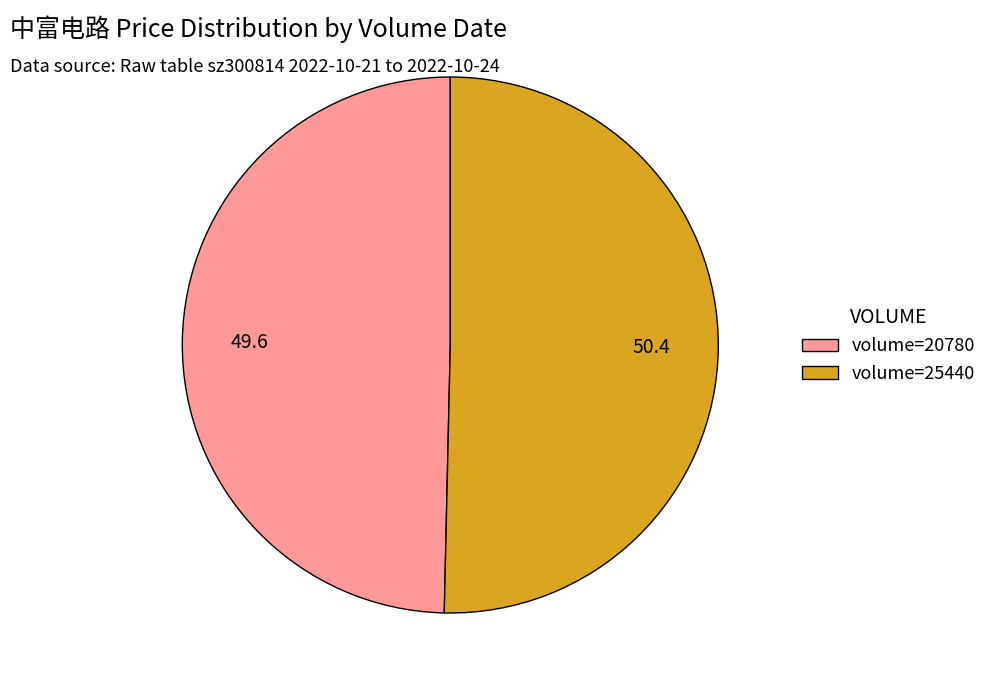

Does volume=20780 account for over 50% of the chart?

No